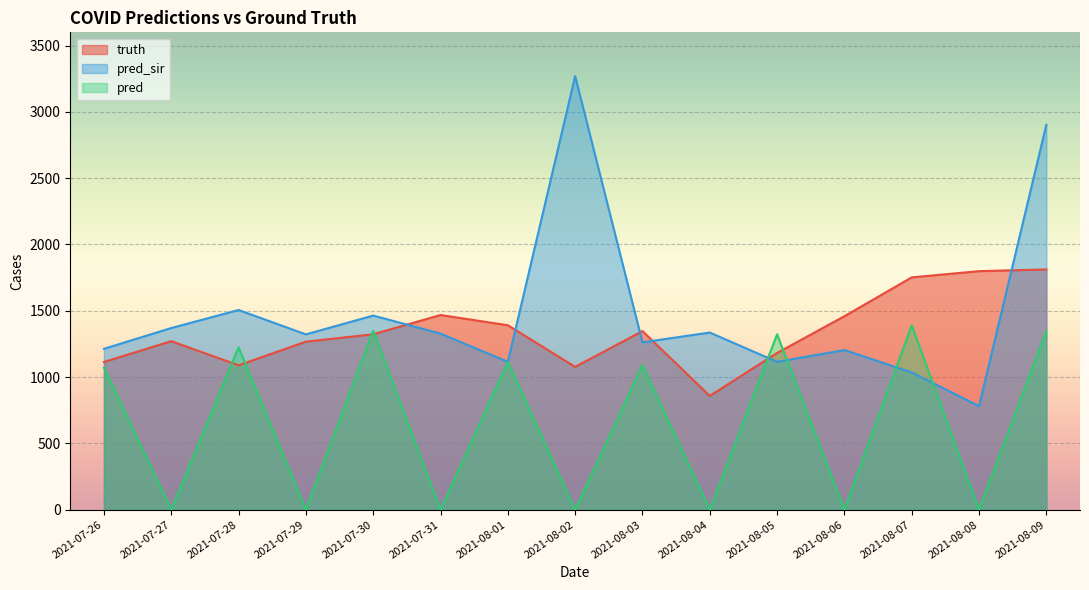

Reading left to right, list all the values displayed in this chart.

truth: 1114.0	1271.0	1089.0	1267.0	1323.0	1468.0	1391.0	1077.0	1347.0	858.0	1182.0	1459.0	1752.0	1799.0	1812.0
pred_sir: 1213.2	1370.0	1506.0	1322.0	1464.0	1328.0	1115.0	3270.0	1262.0	1336.0	1115.0	1204.0	1035.0	781.0	2903.0
pred: 1071.2	0.0	1225.0	0.0	1350.0	0.0	1114.0	0.0	1089.0	0.0	1323.0	0.0	1391.0	0.0	1347.0